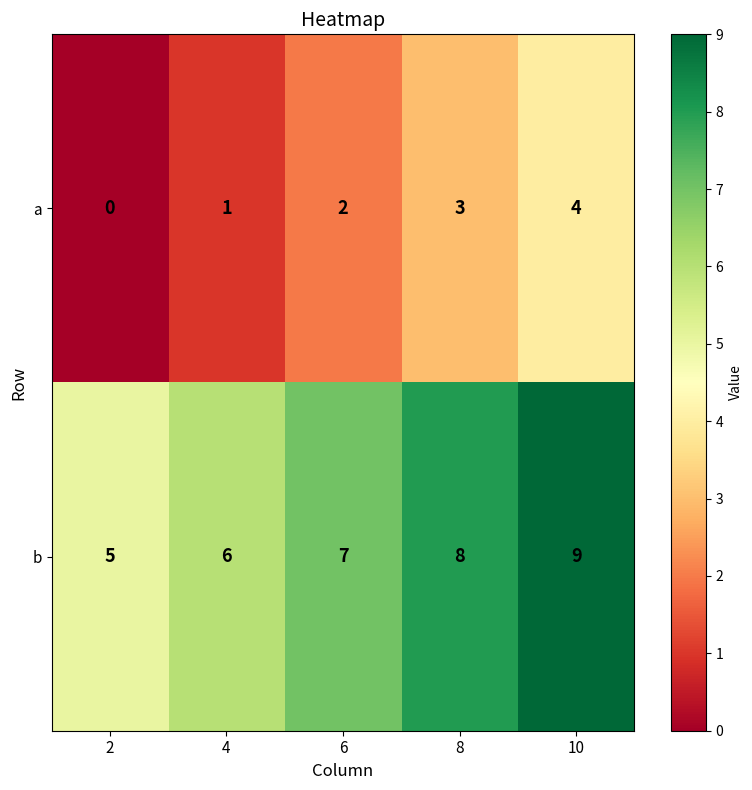

What is the total value across all series at 8?

11